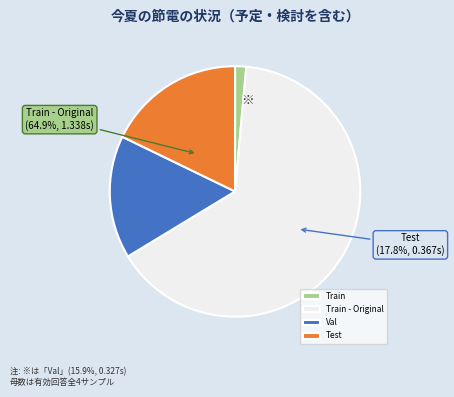

Between Val and Train, which is larger?

Val